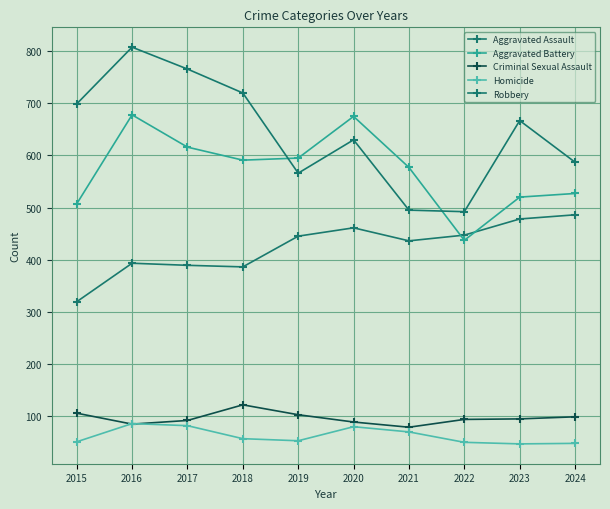

Count the number of data series in this chart.

5